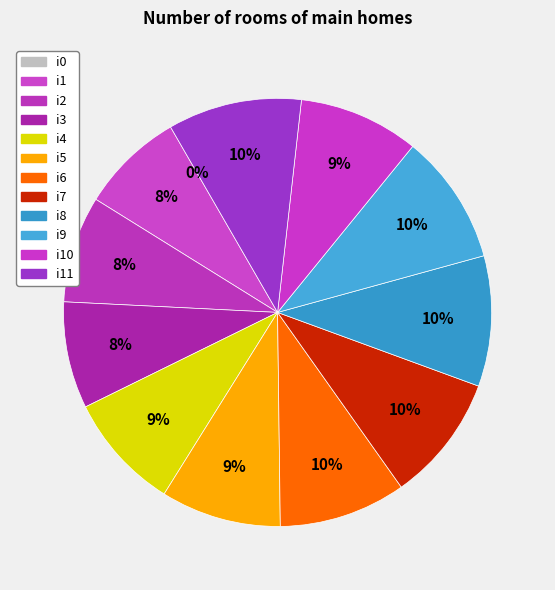

How many slices are in this pie chart?

12